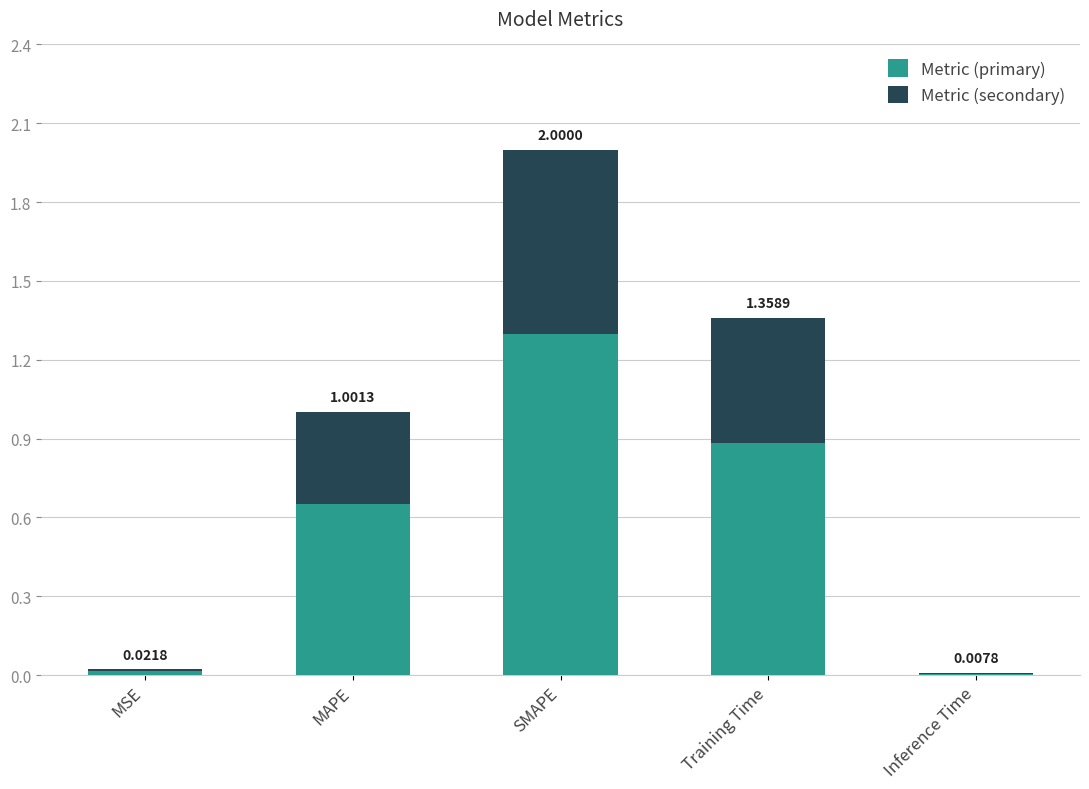

What is the value of the Metric (primary) bar at the 2nd from the left?

0.7